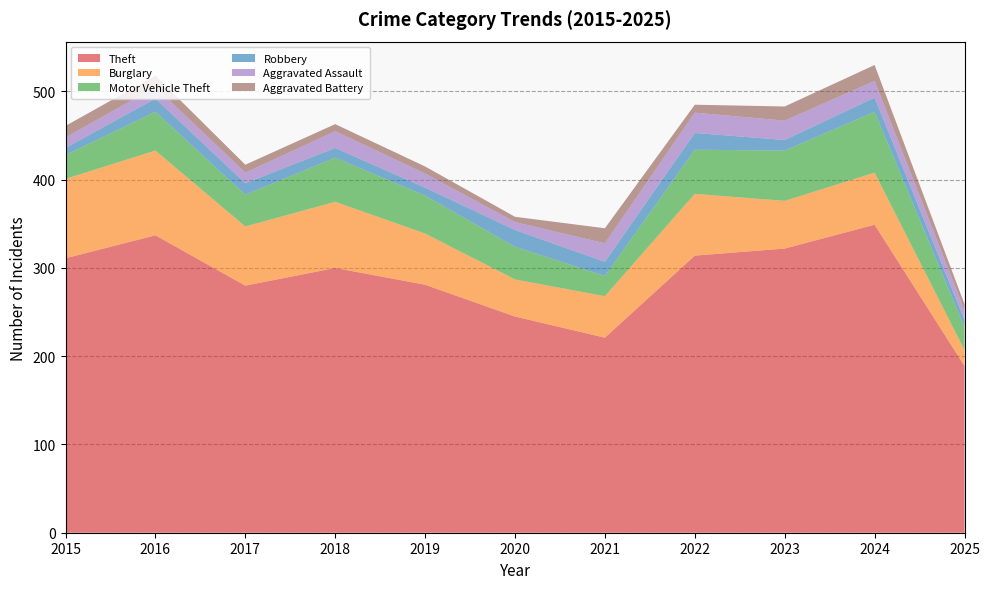

Reading left to right, list all the values displayed in this chart.

Theft: 2015=311	2016=337	2017=280	2018=300	2019=281	2020=245	2021=221	2022=314	2023=322	2024=349	2025=189
Burglary: 2015=90	2016=96	2017=67	2018=75	2019=58	2020=42	2021=47	2022=70	2023=54	2024=59	2025=18
Motor Vehicle Theft: 2015=27	2016=44	2017=36	2018=50	2019=43	2020=37	2021=23	2022=50	2023=57	2024=69	2025=26
Robbery: 2015=8	2016=15	2017=13	2018=11	2019=9	2020=19	2021=16	2022=19	2023=12	2024=16	2025=8
Aggravated Assault: 2015=12	2016=13	2017=12	2018=19	2019=16	2020=9	2021=21	2022=23	2023=22	2024=19	2025=11
Aggravated Battery: 2015=13	2016=13	2017=9	2018=8	2019=8	2020=6	2021=17	2022=9	2023=16	2024=18	2025=7